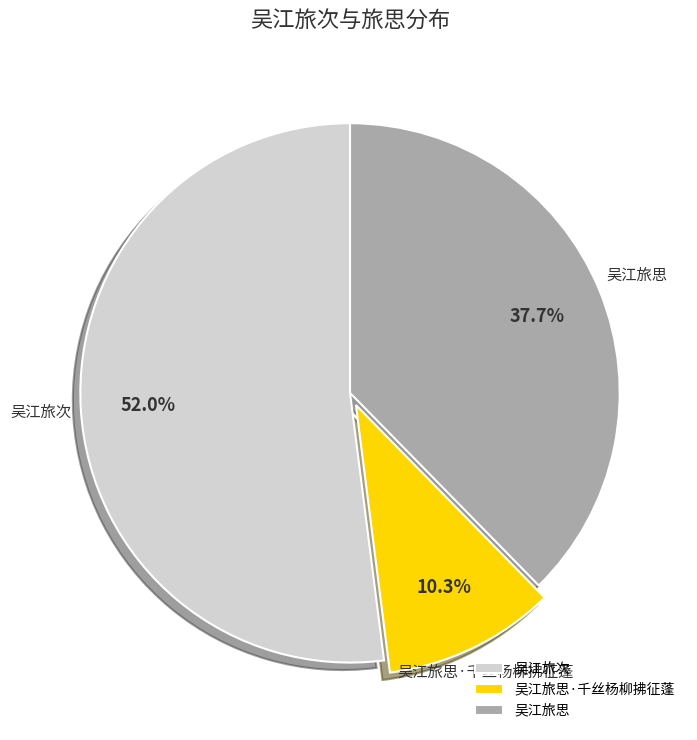

Combined, what portion of the pie is 吴江旅思 and 吴江旅次?

89.7%